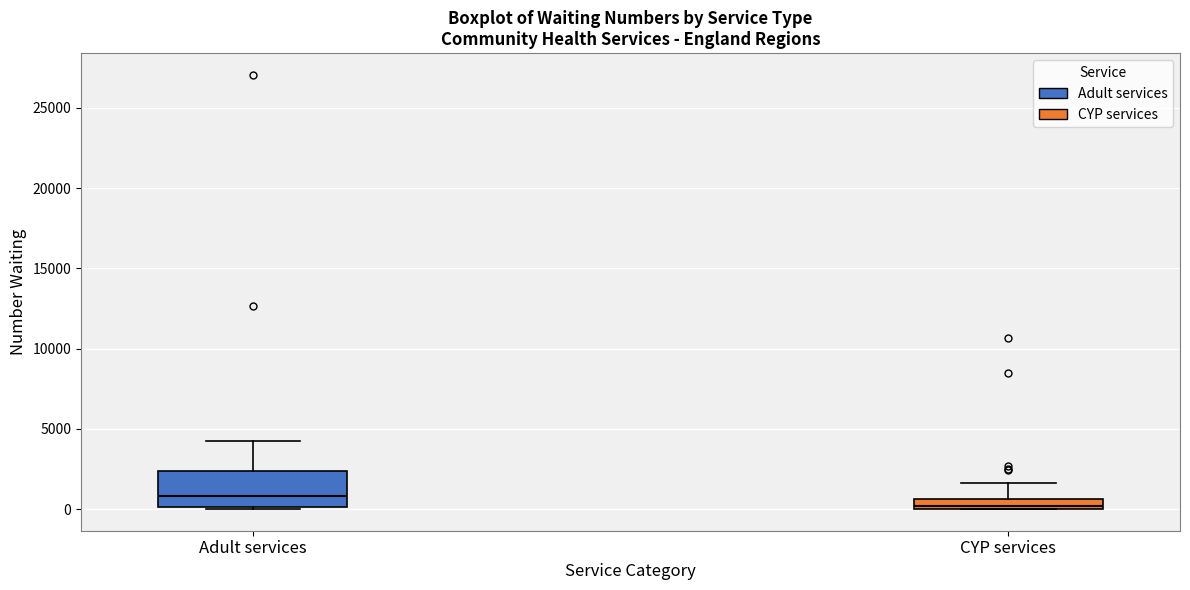

Which box is the tallest, from its lower edge to its upper edge?

Adult services